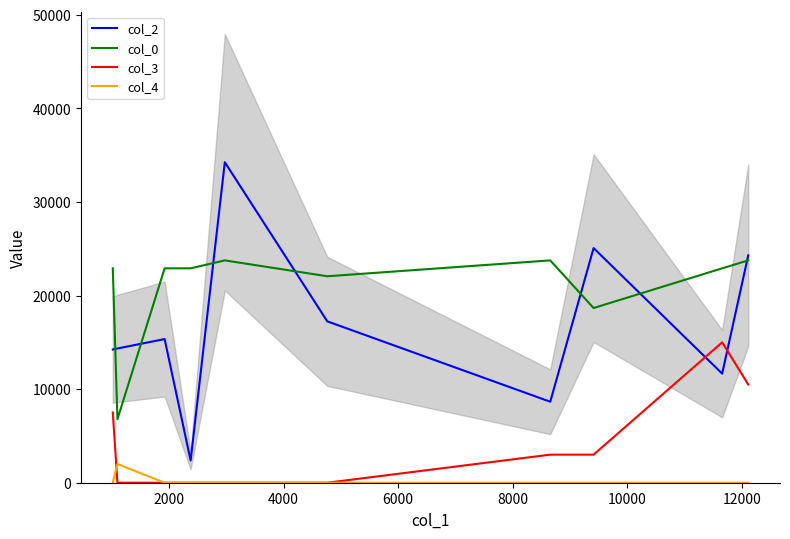

True or false: col_2 and col_3 intersect in this chart.

True